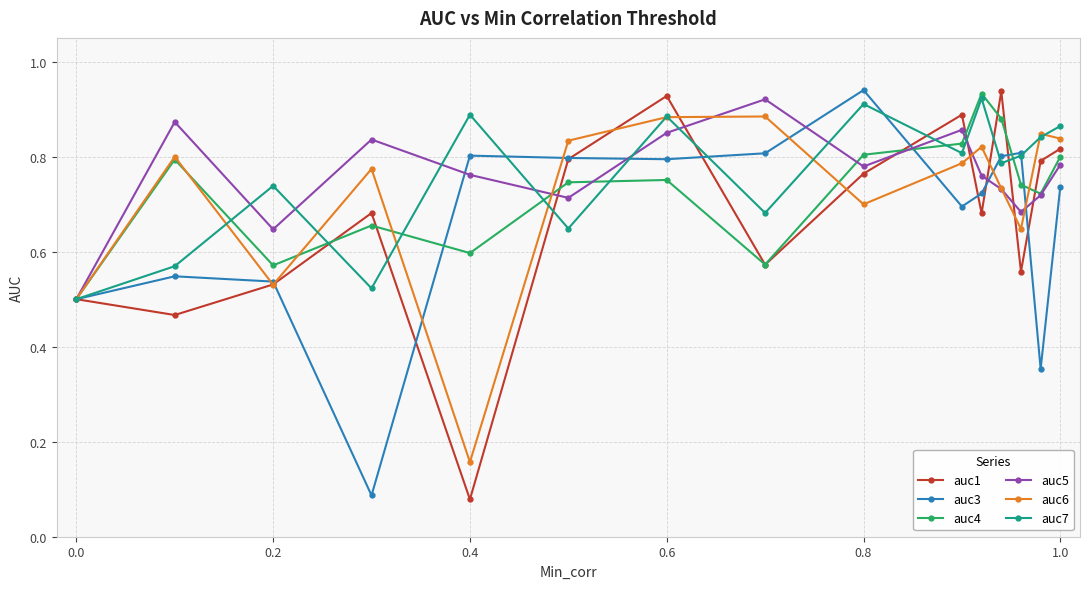

Count the auc5 values in the range 0 to 1.

15